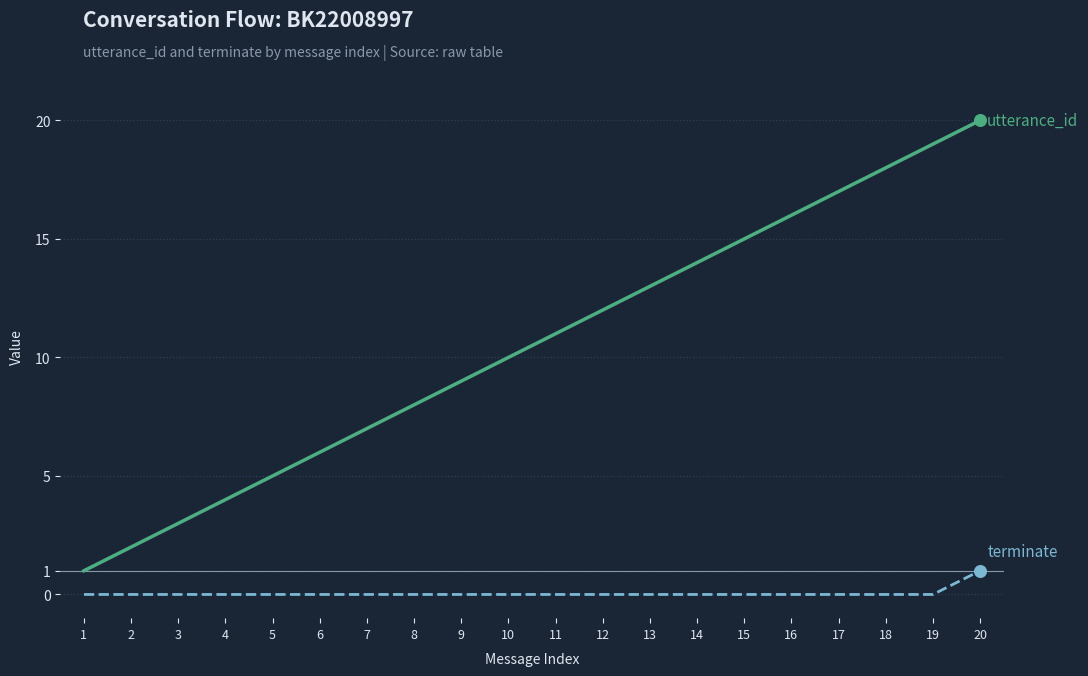

At which category is the sum across all series the highest?

20